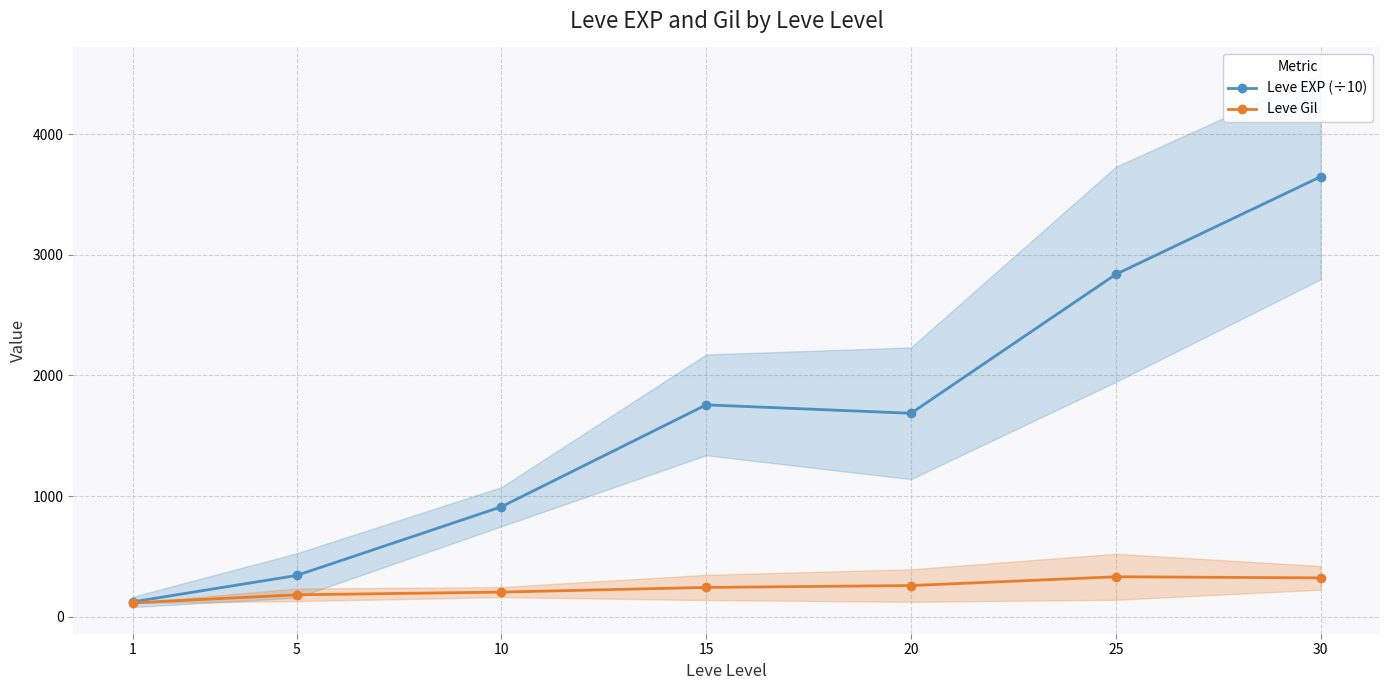

Is it true that Leve Gil equals 48.9 at 5?

False